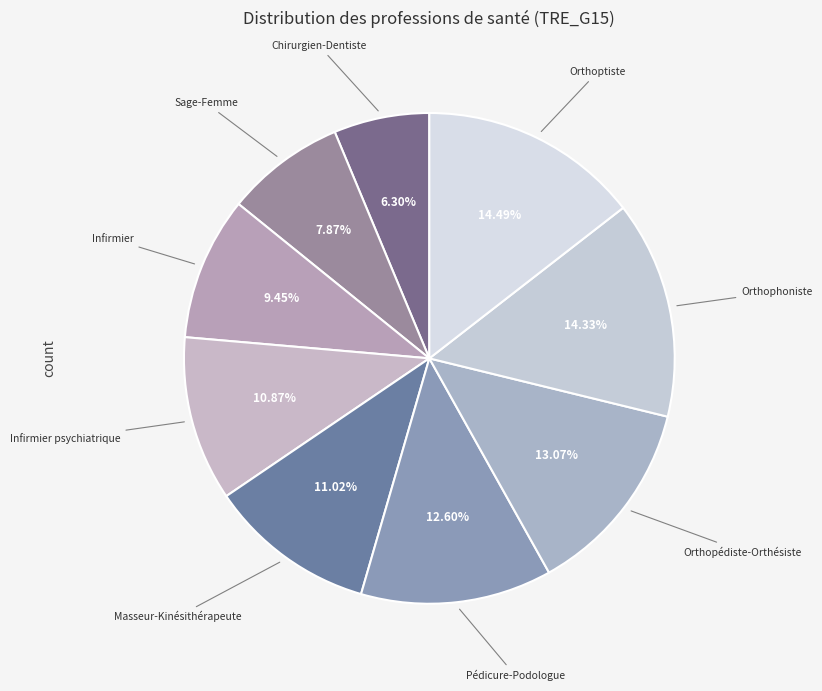

How many slices are in this pie chart?

9